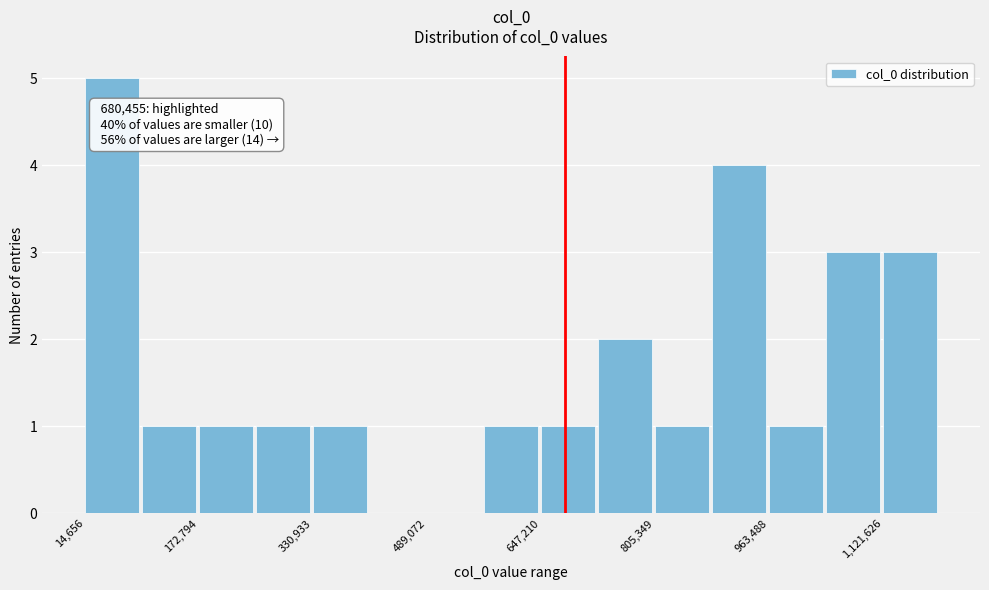

Read against the x-axis, roughly where is the centre of the tallest bar?

60000